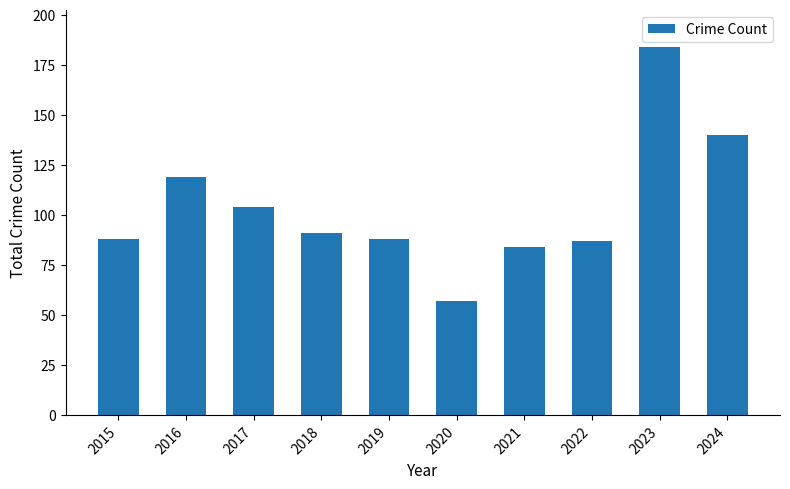

How many categories are shown in the chart?

10